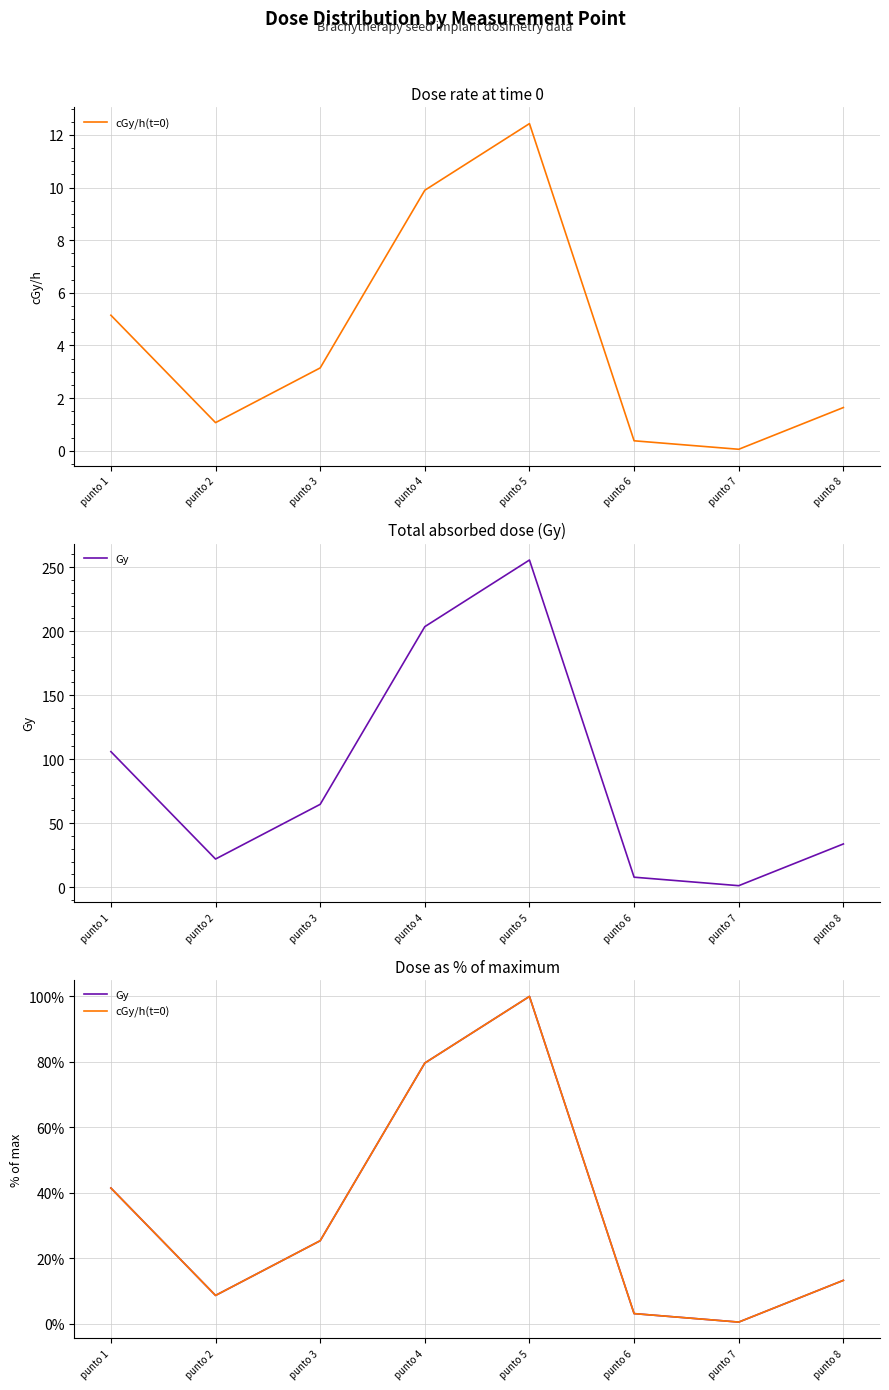

The value of cGy/h(t=0) at punto 3 is 0.1. True or false?

False